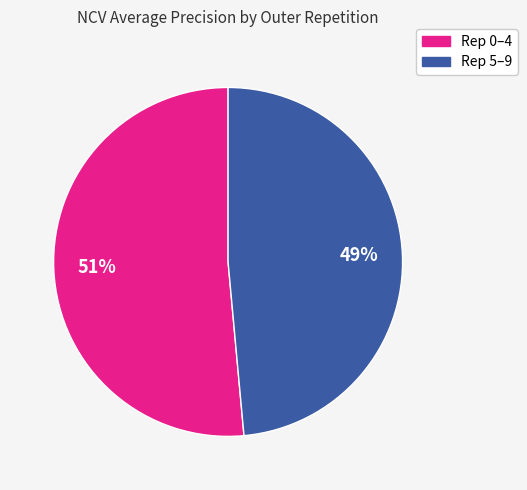

How many segments does this pie chart have?

2